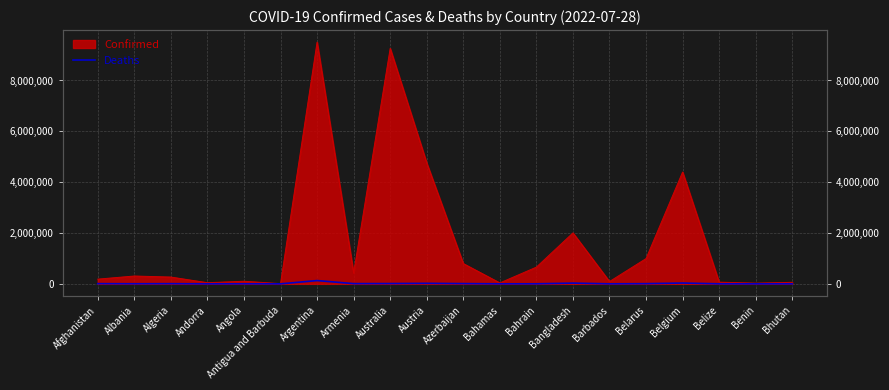

True or false: the data shows 153 at Andorra.

True